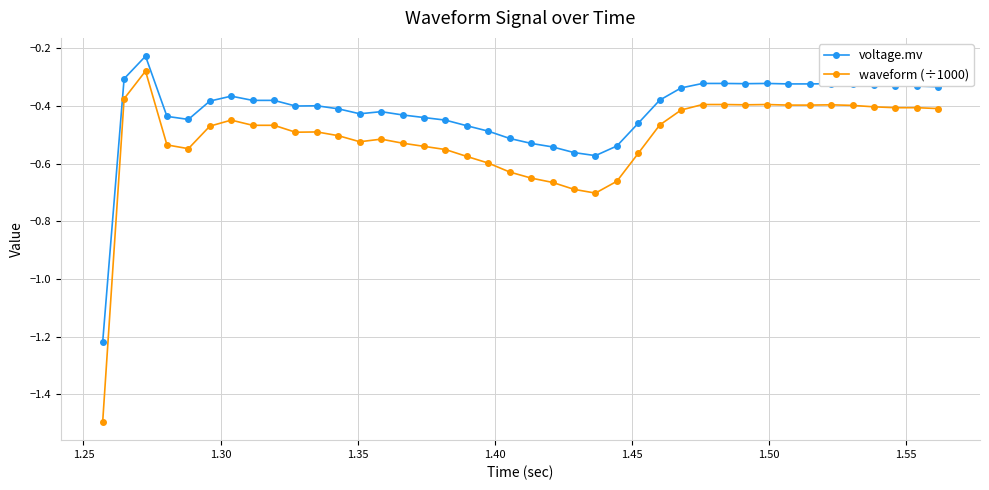

True or false: waveform (÷1000) has more than 1 points higher than both neighbors.

True